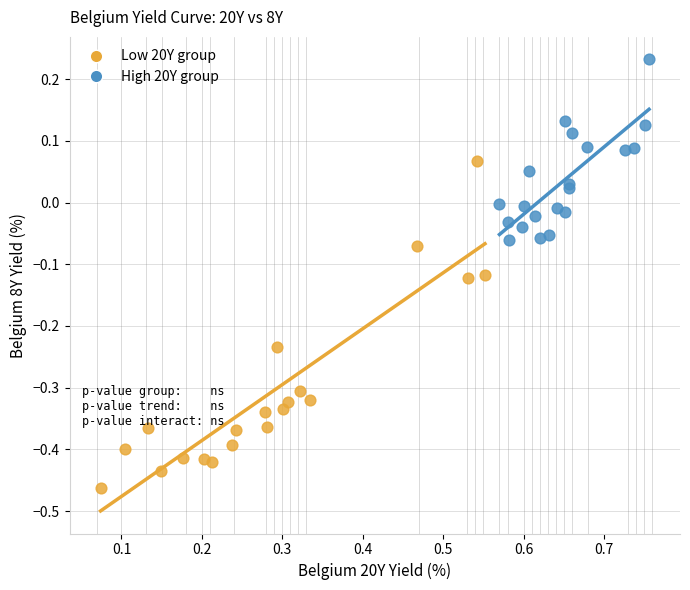

Which series has the widest spread of Y values?

Low 20Y group